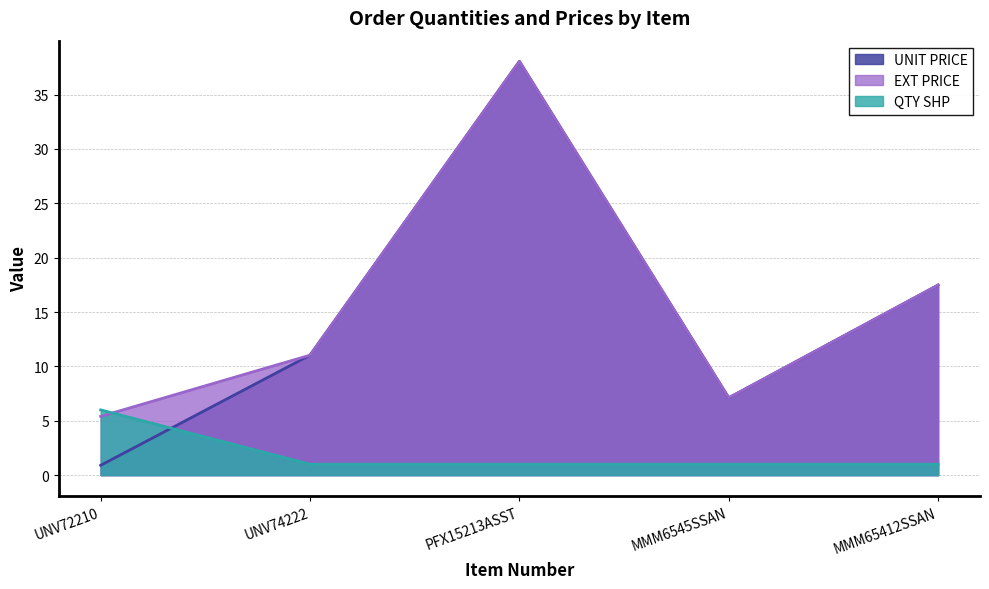

Which series has the largest range (max minus min)?

UNIT PRICE